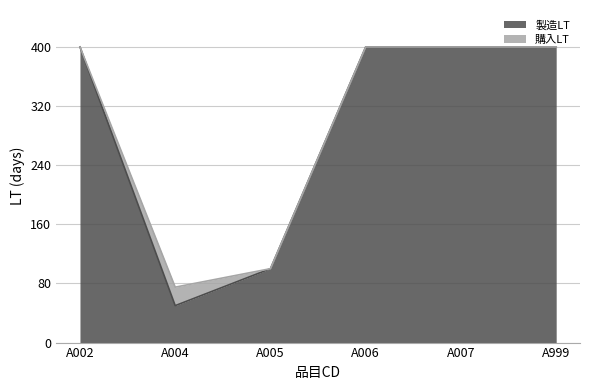

What is the minimum value shown in the chart?

50